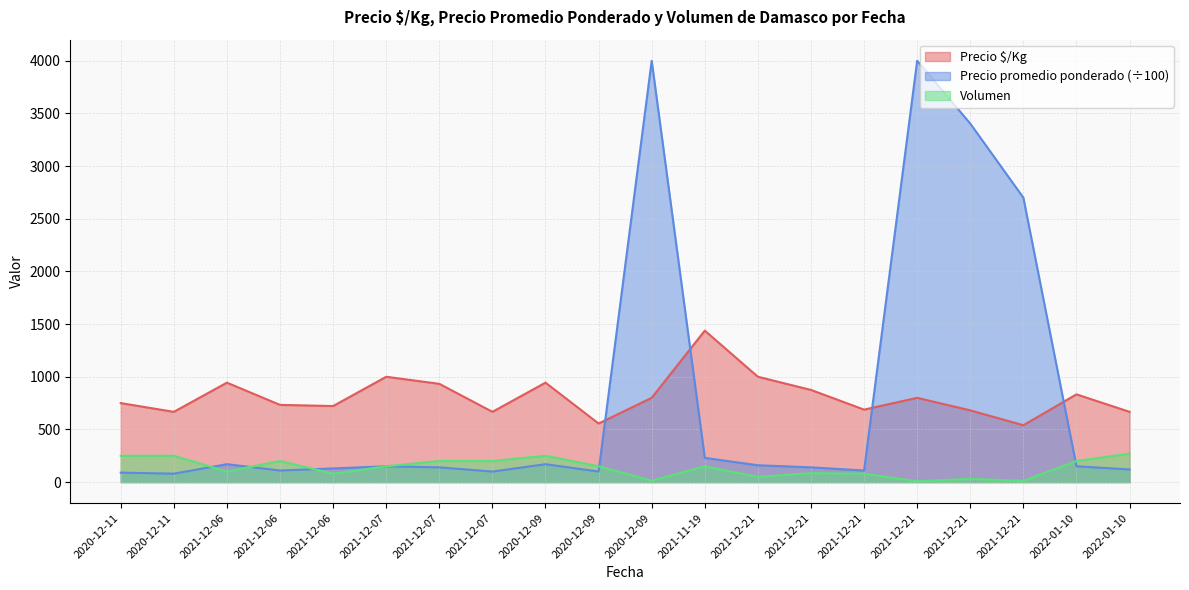

Where does the Precio $/Kg series first go above 800?

2021-12-06